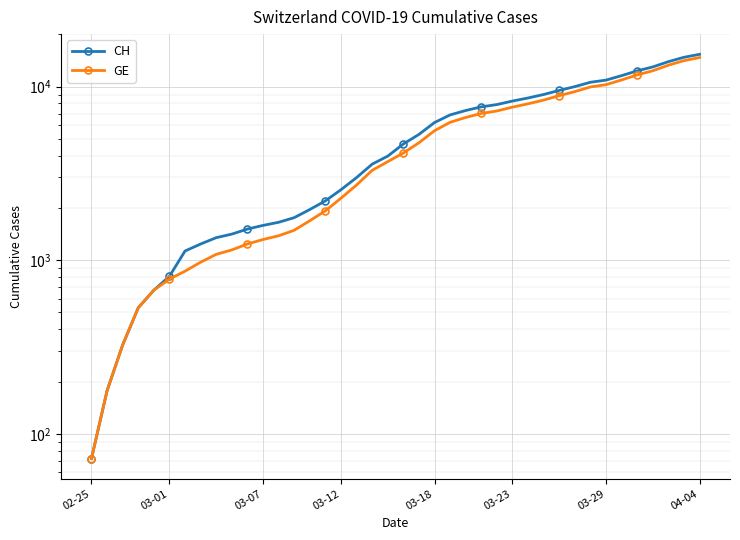

What is the sum of all GE values?

208793